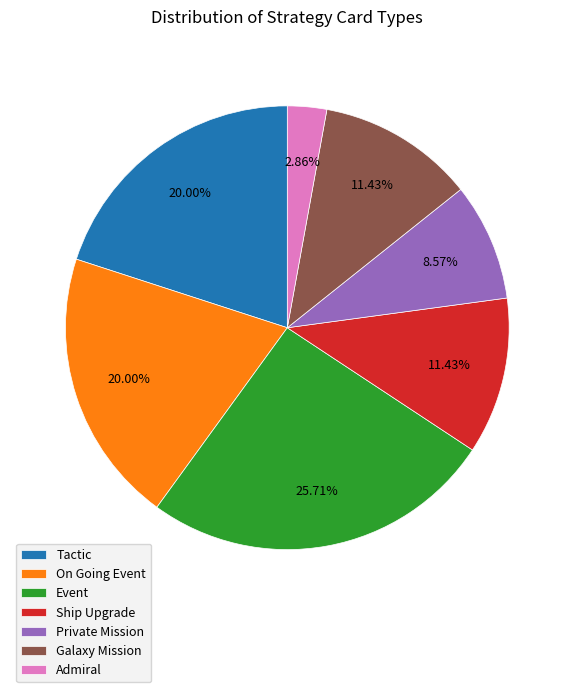

Does On Going Event represent more than half of the total?

No